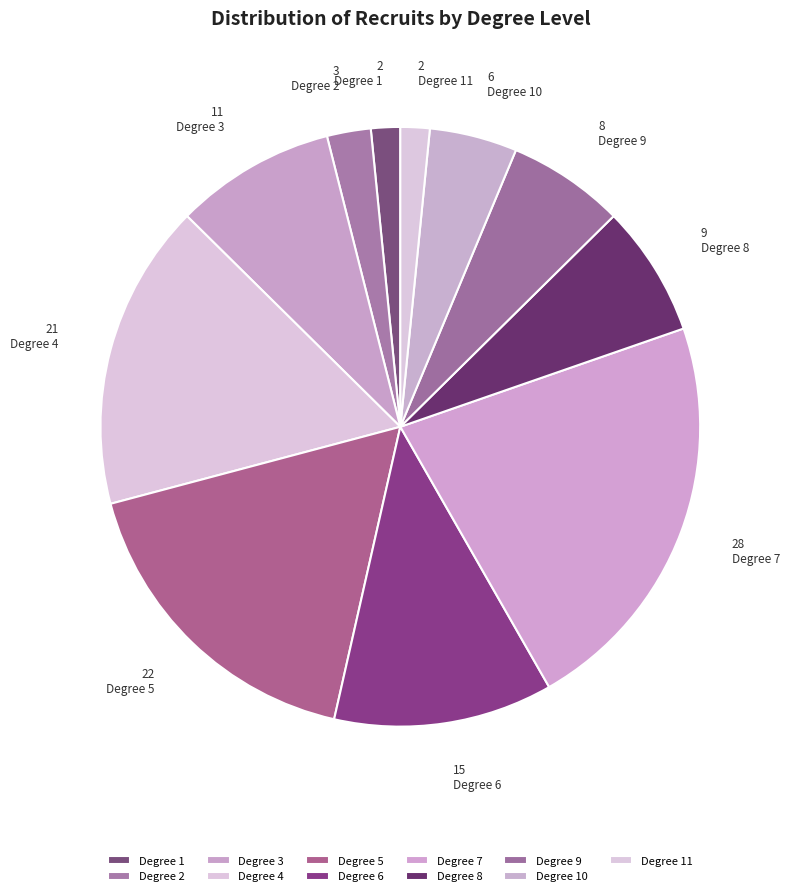

How many slices are in this pie chart?

11